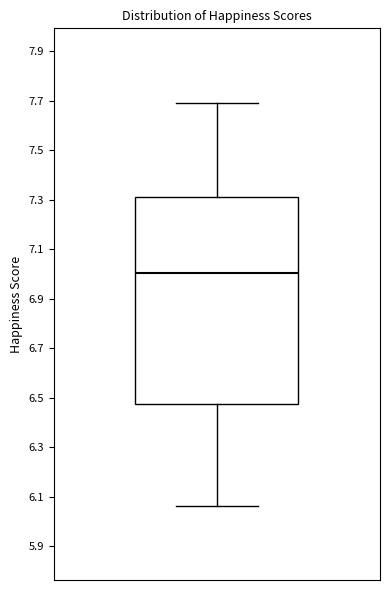

Transcribe this box plot: give where the median line is, the range the box spans, and where the two whiskers end, as read against the y-axis. The values are not printed on the chart, so give them approximately, as read against the axis.

median 7.00, box 6.48 to 7.32, whiskers 6.06 to 7.70